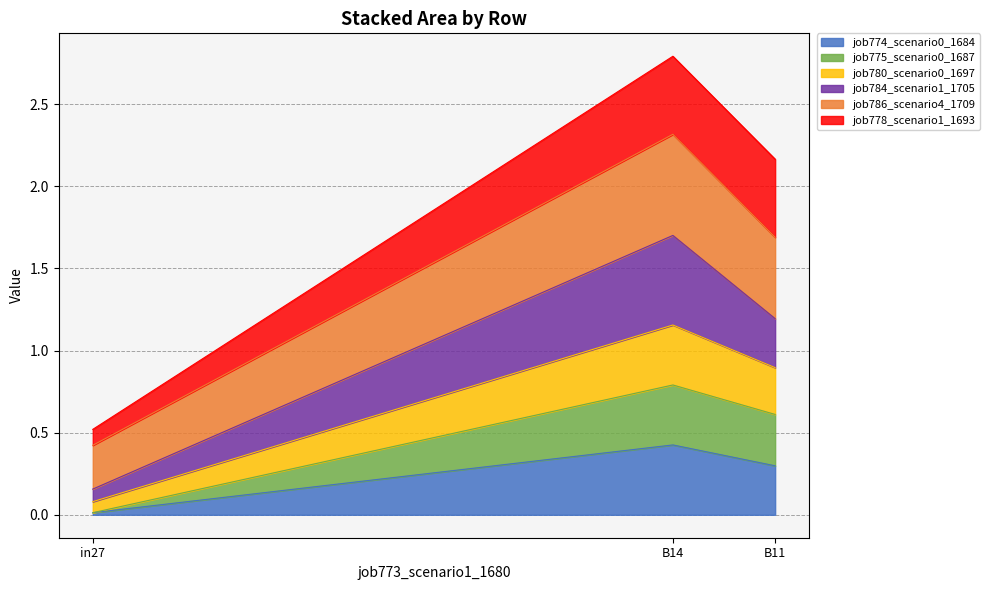

At which category is the sum across all series the highest?

B14